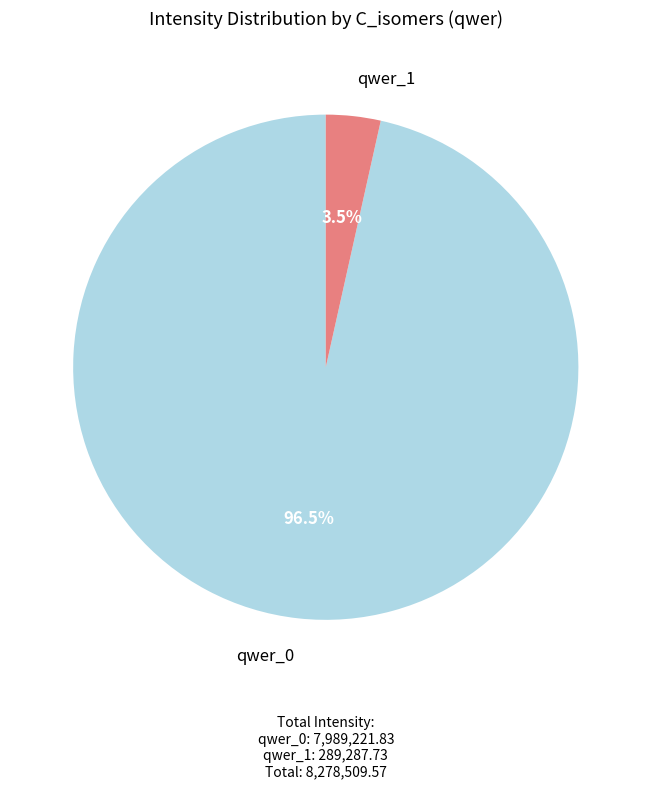

Does any single category account for the majority?

Yes